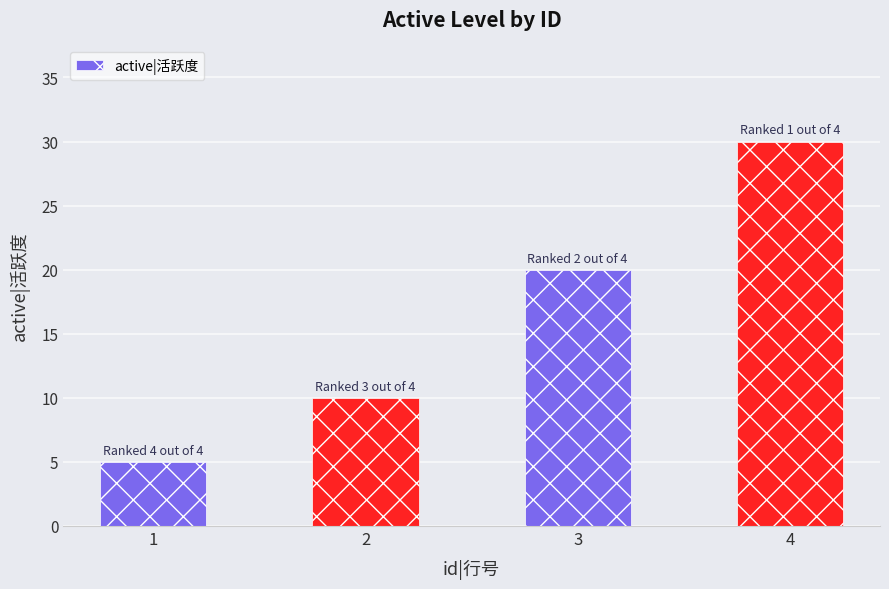

Read the value at 3, to the nearest 5.

20